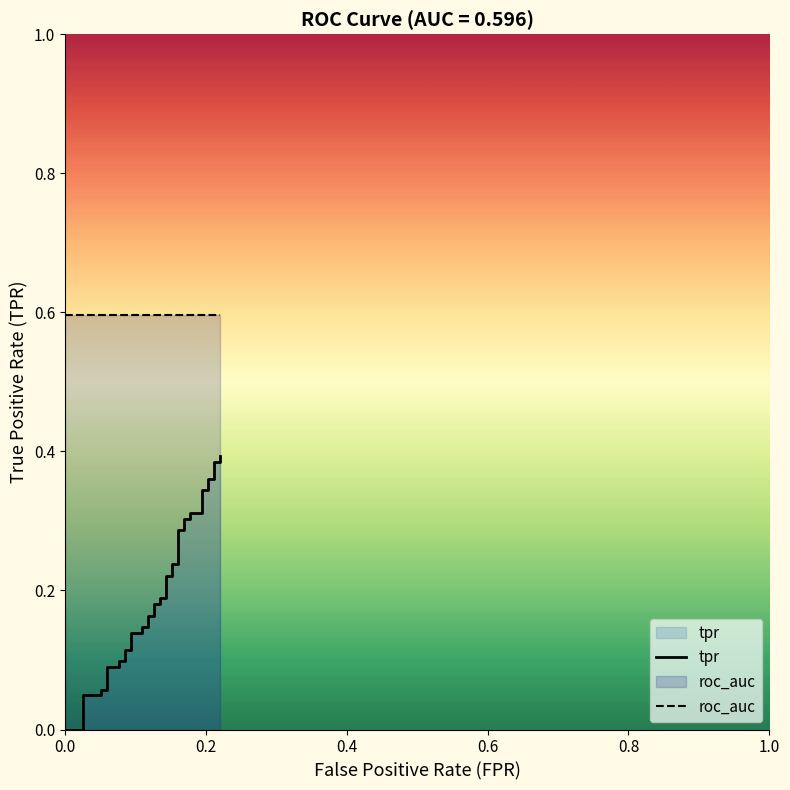

What is the minimum value for roc_auc?

0.6